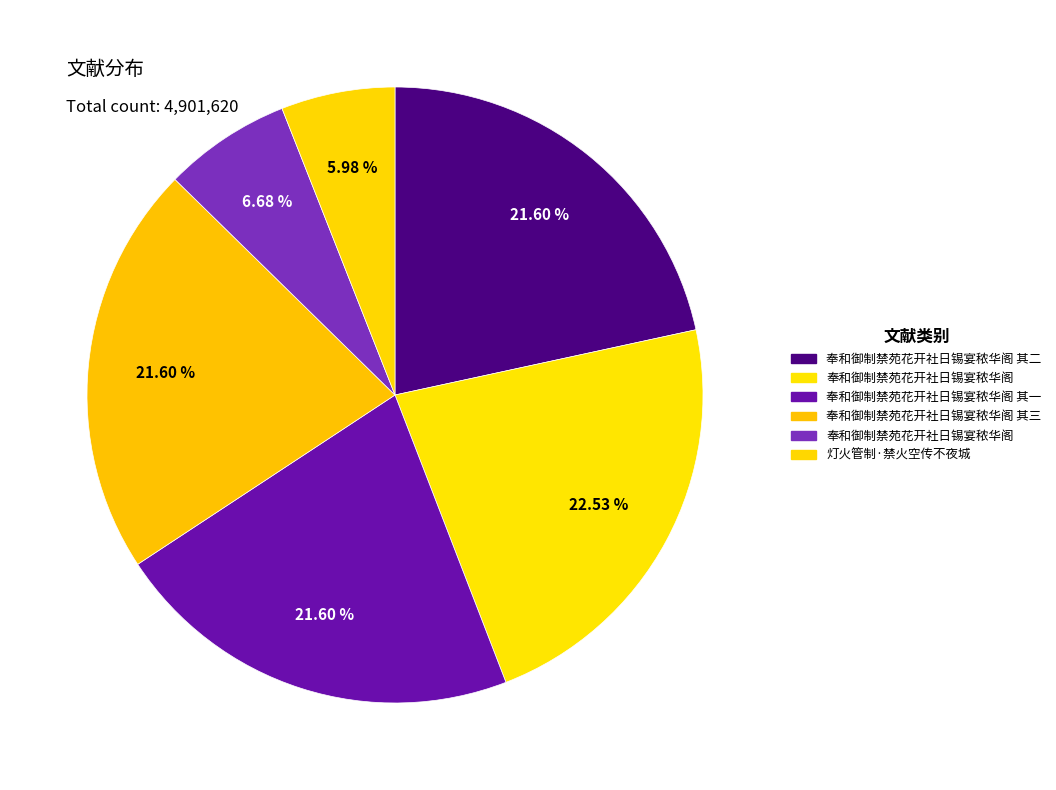

What is the largest slice in the pie chart?

奉和御制禁苑花开社日锡宴秾华阁